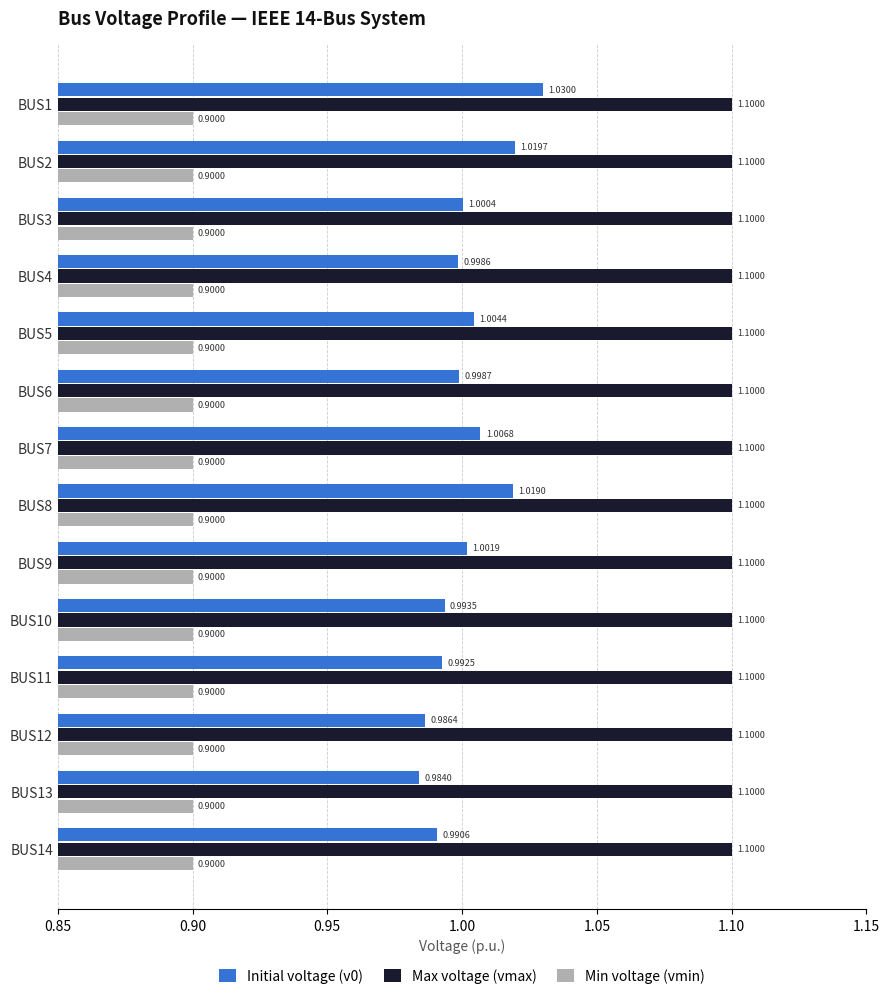

What is the sum of the Min voltage (vmin) values at BUS14 and BUS13?

1.8